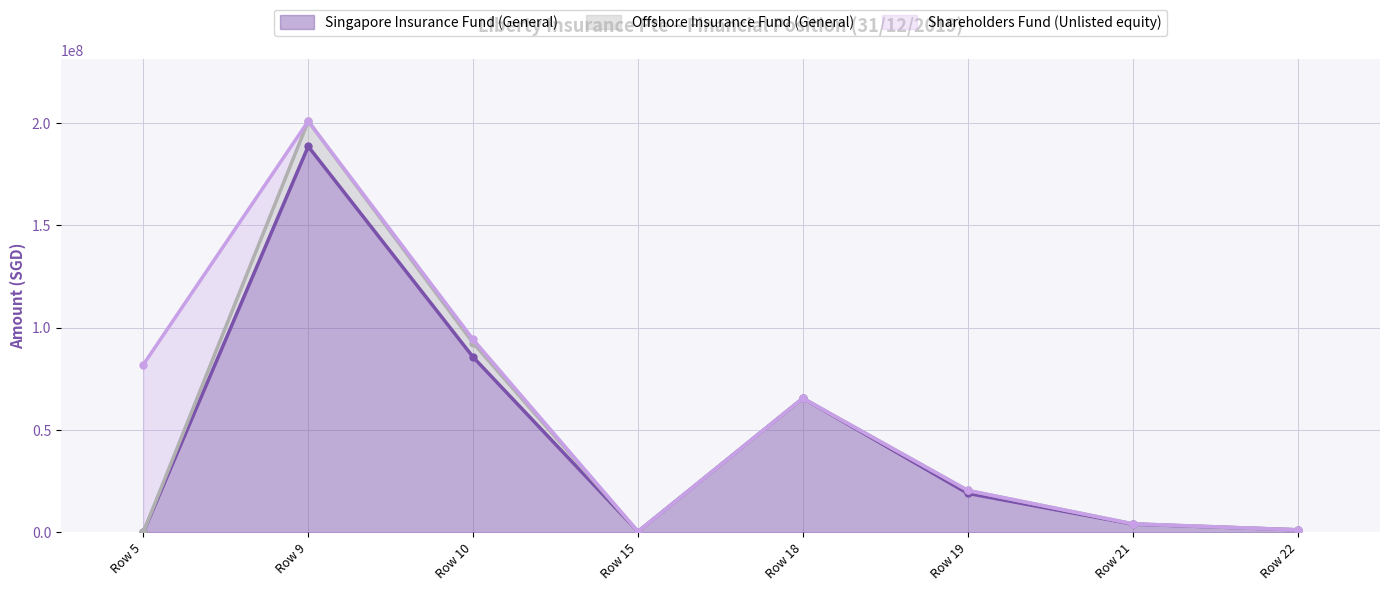

What are all the series names shown in the legend?

Singapore Insurance Fund (General), Offshore Insurance Fund (General), Shareholders Fund (Unlisted equity)